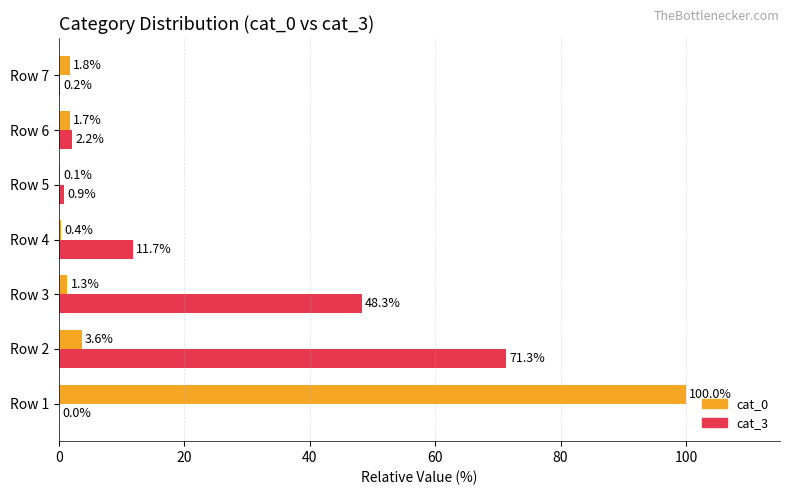

What is the sum of all cat_3 values?

134.5